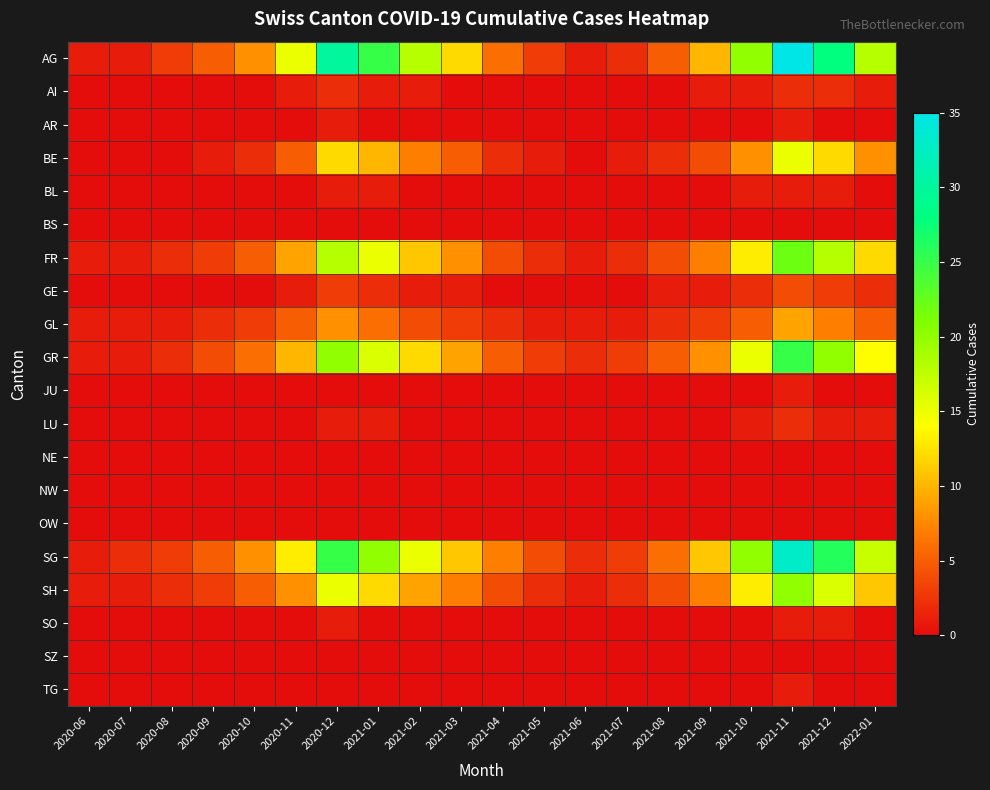

Which series changed the most between 2020-12 and 2021-07?

AG